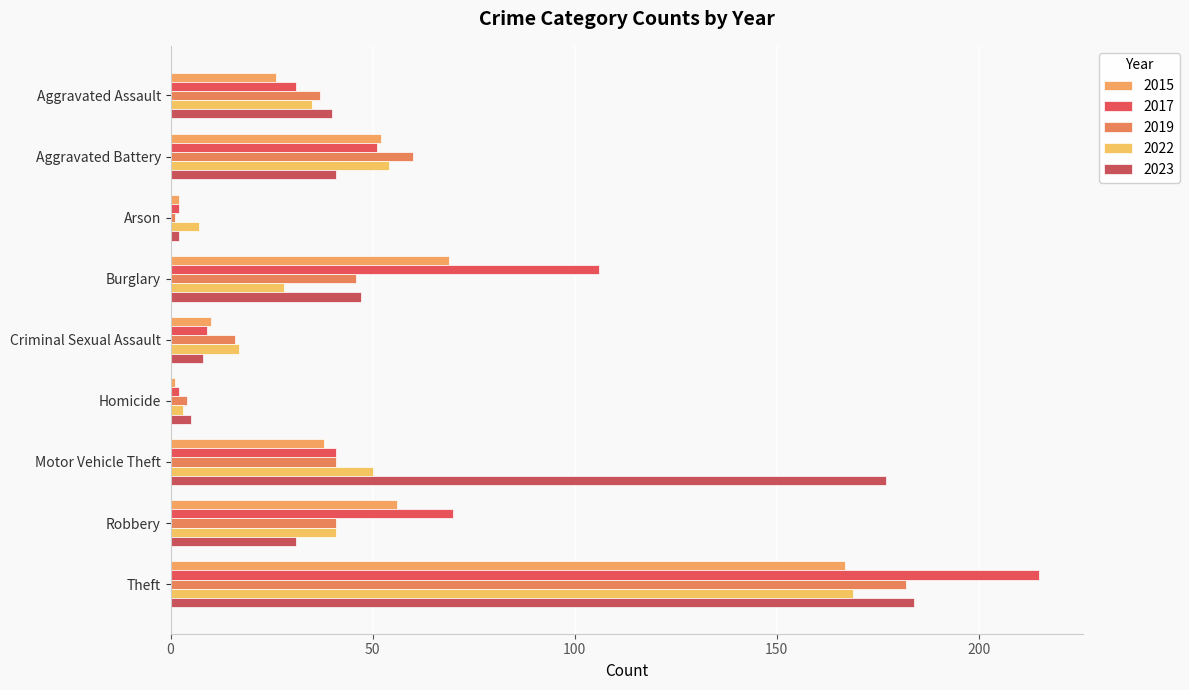

How many values in the 2015 series are below 38?

4